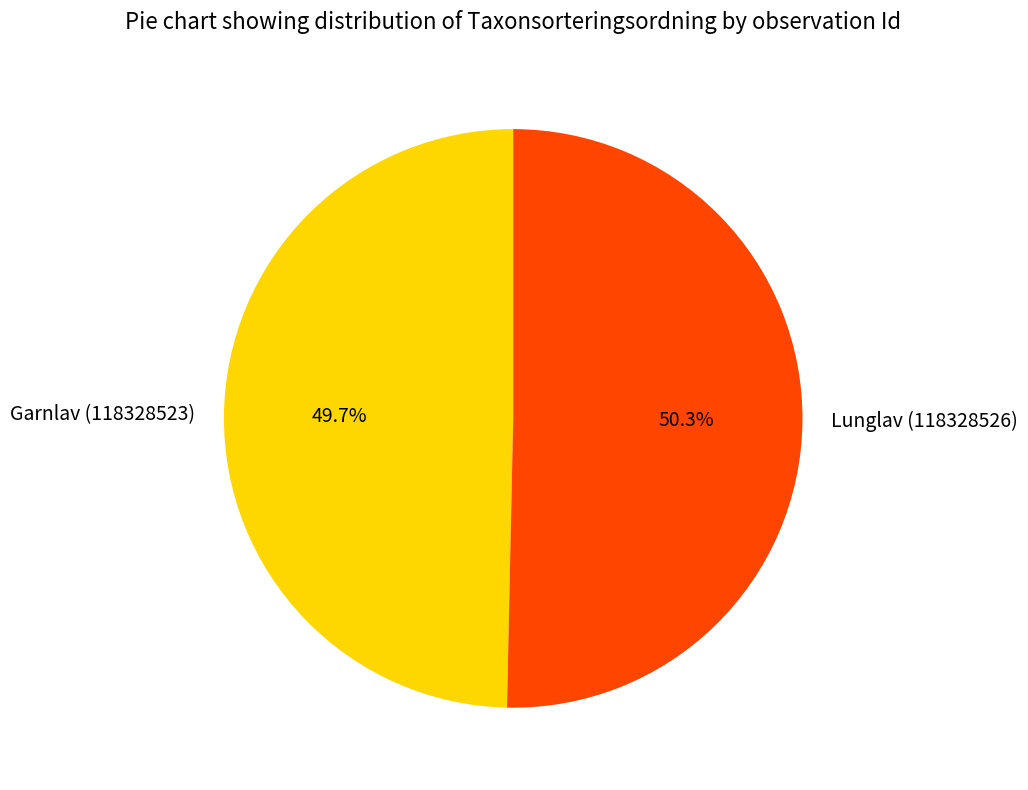

Is Lunglav (118328526) the majority of the pie?

Yes